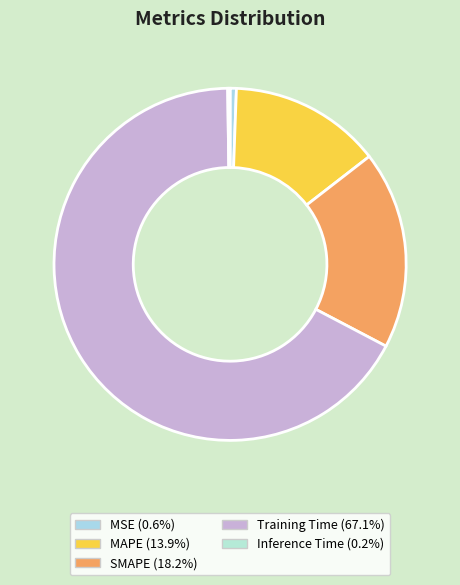

Count the number of slices in the pie.

5